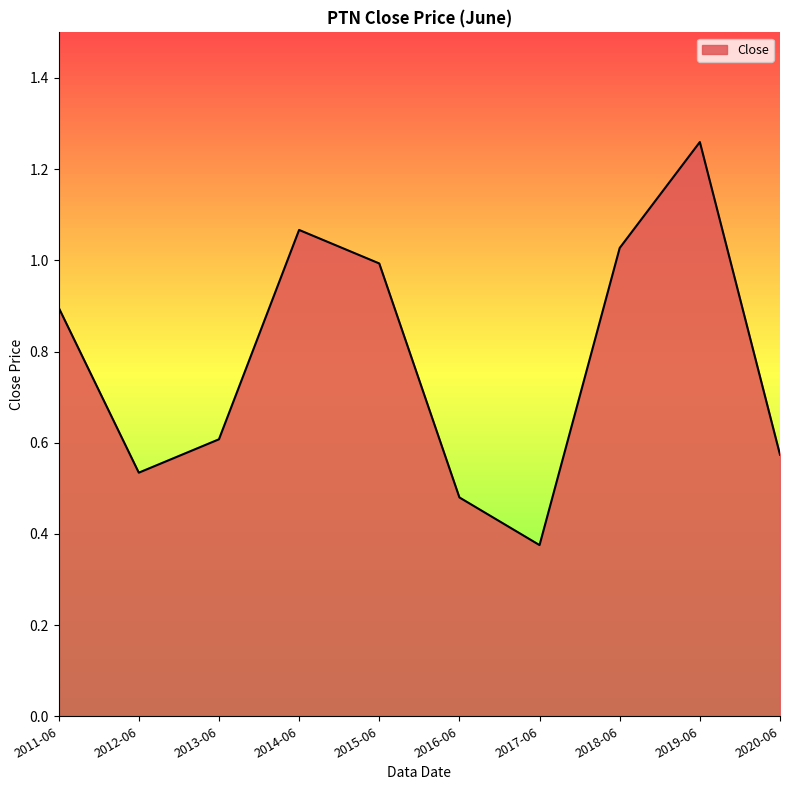

At which category does the data reach its first local peak?

2014-06